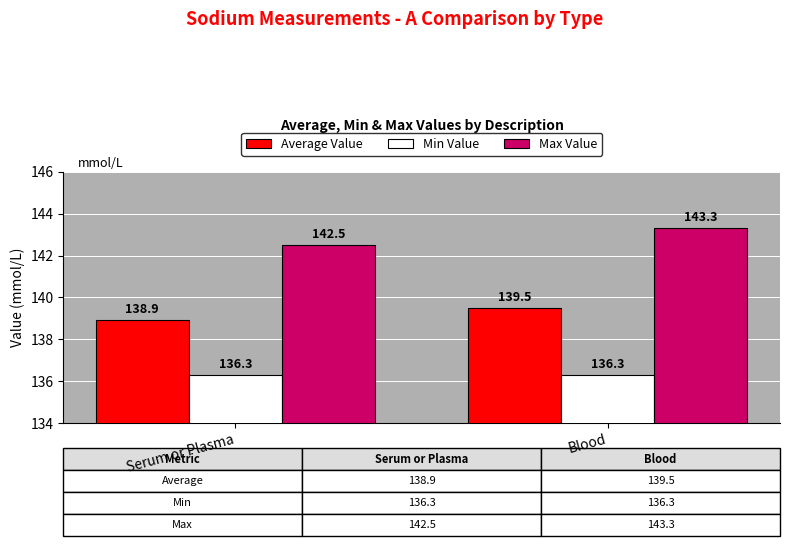

What is the total value across all series at Serum or Plasma?

417.7